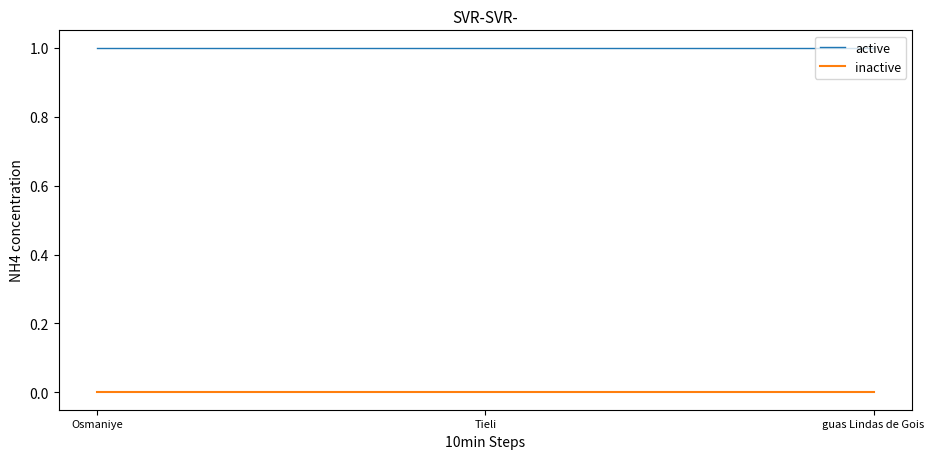

Rank the series at Osmaniye from highest to lowest value.

active, inactive